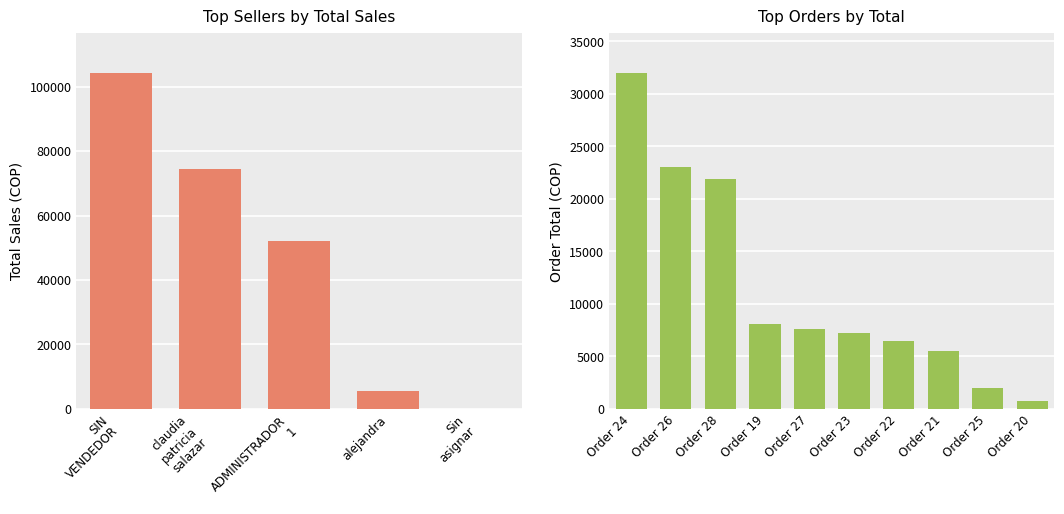

The value at Consumidor Final-9 is 25615. True or false?

False